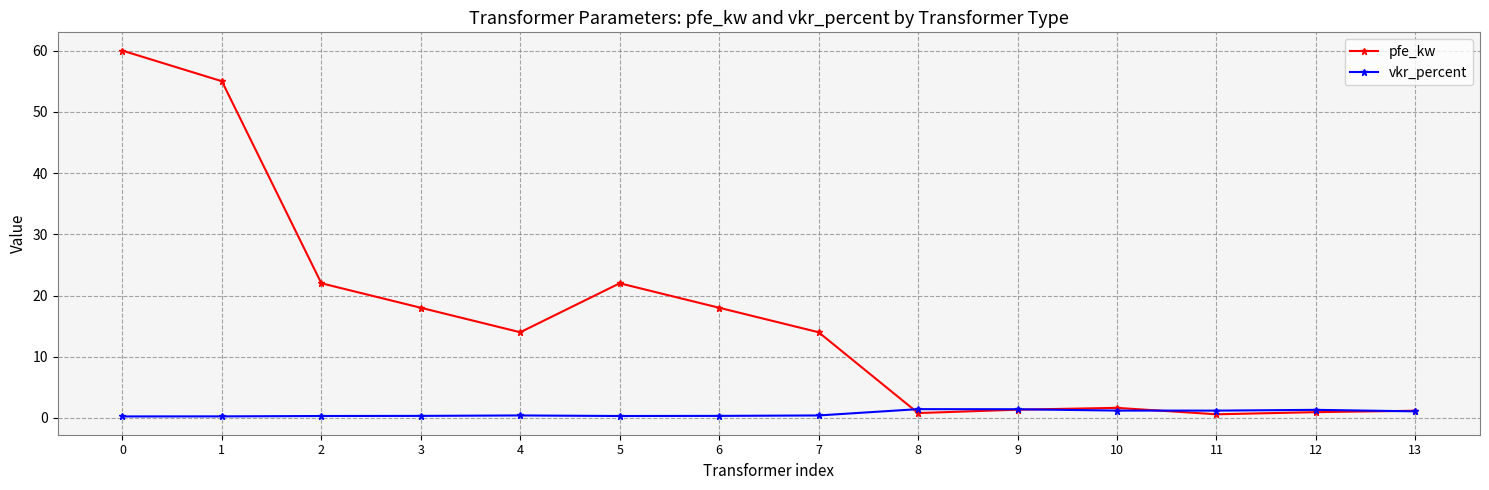

Where is the first local maximum for pfe_kw?

5